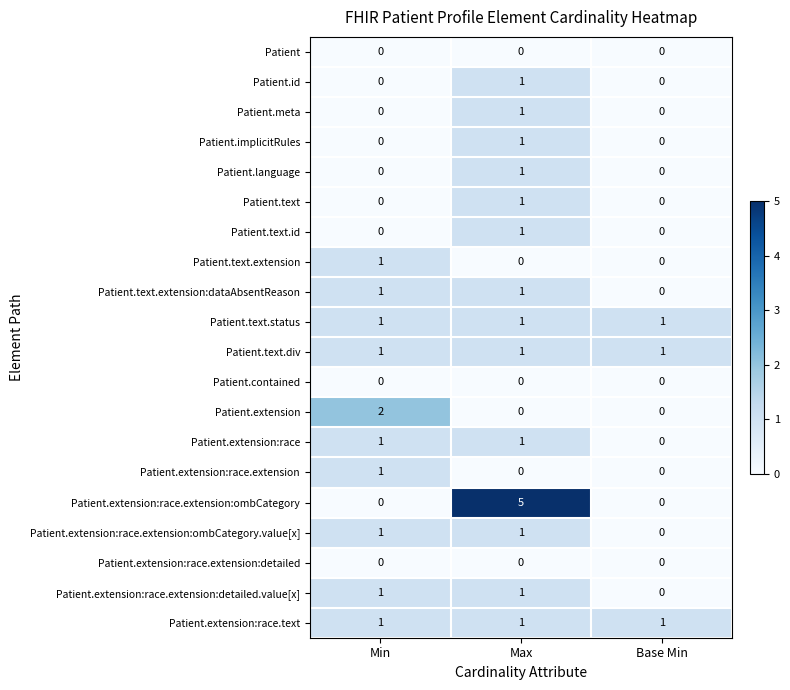

How many Patient.text values are between 0 and 1?

3